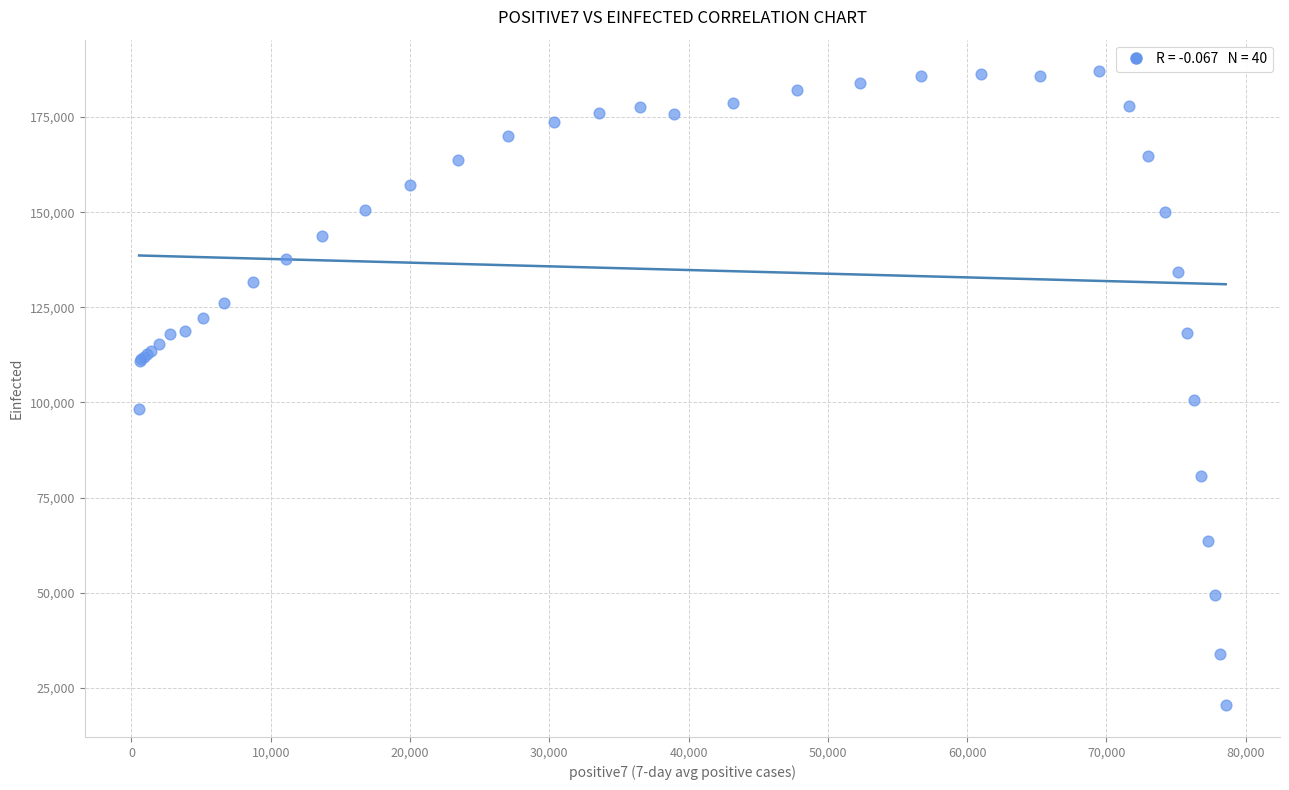

What Y value in the scatter plot is closest to 103723?

100570.5